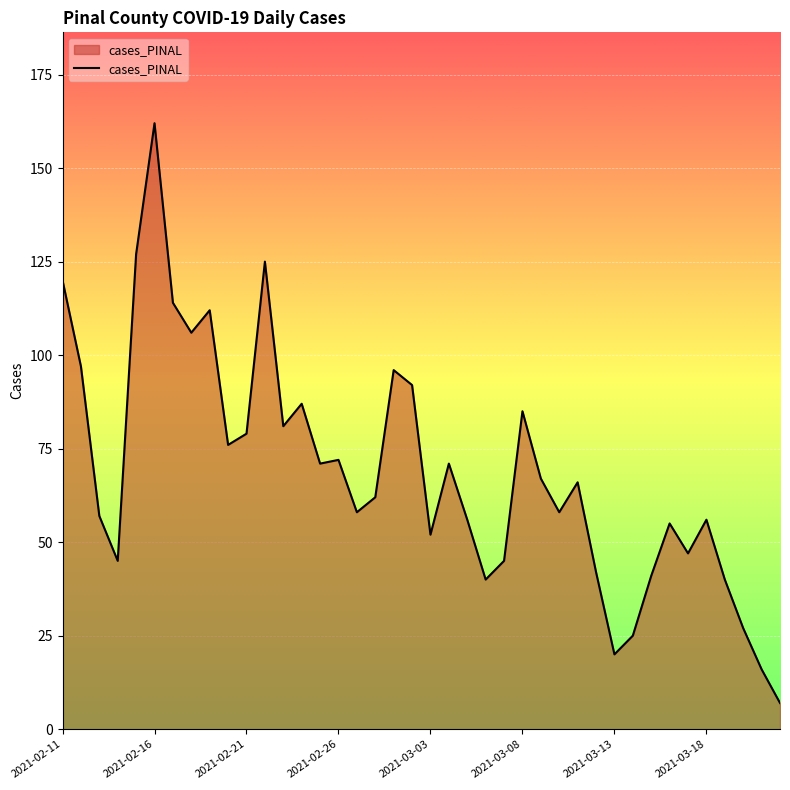

What is the minimum value shown in the chart?

7